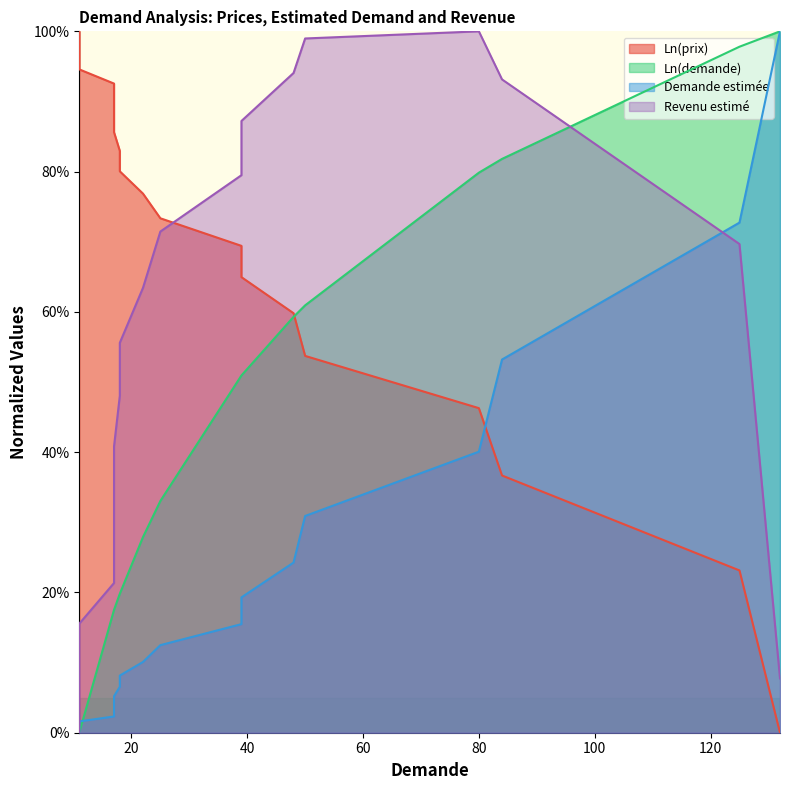

True or false: Ln(prix) and Revenu estimé intersect in this chart.

True